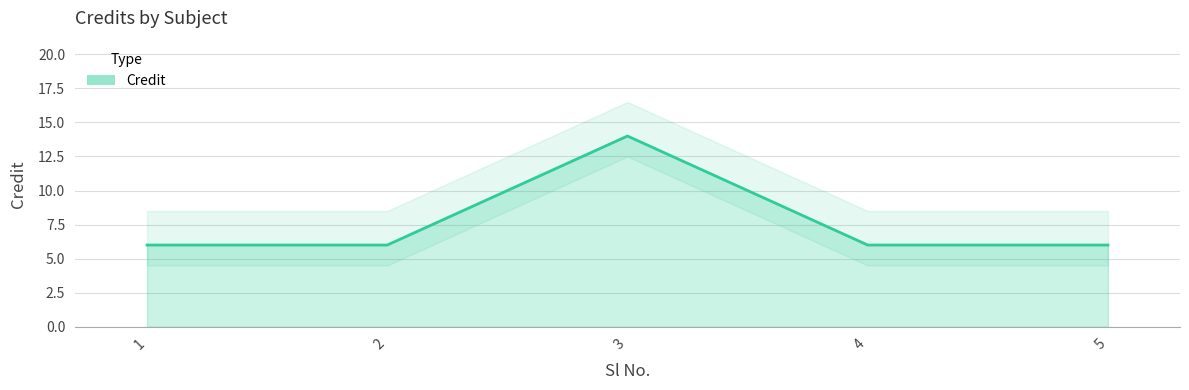

How many values exceed 6?

1